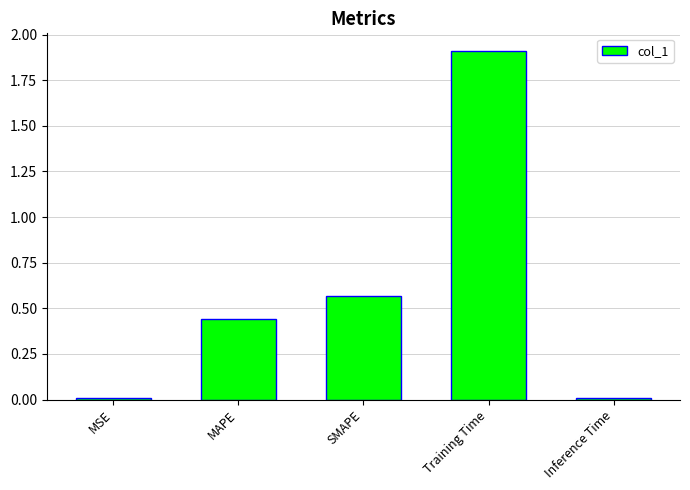

What position from the right is Inference Time?

1